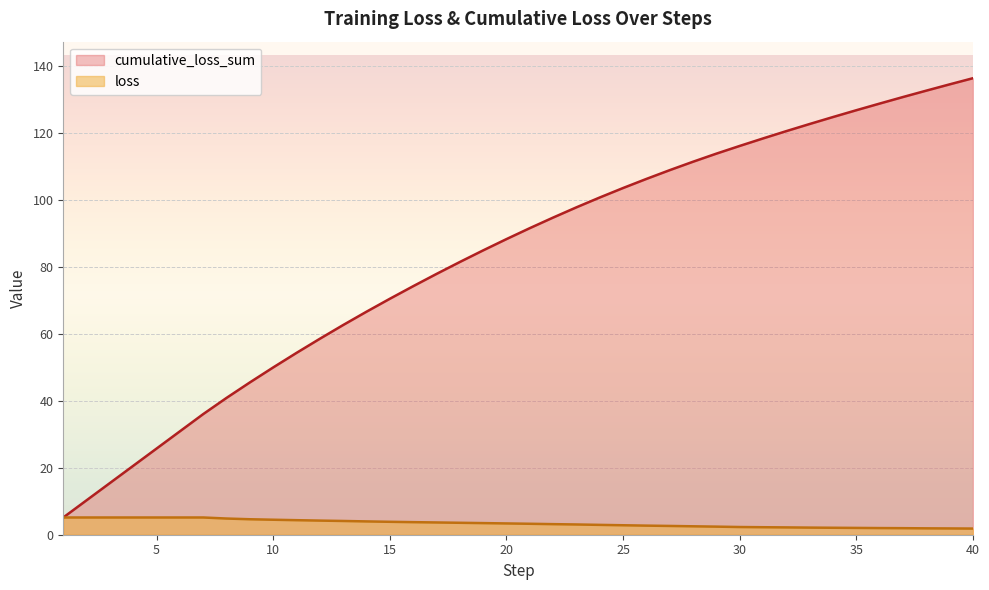

At how many categories does at least one series exceed 69?

26